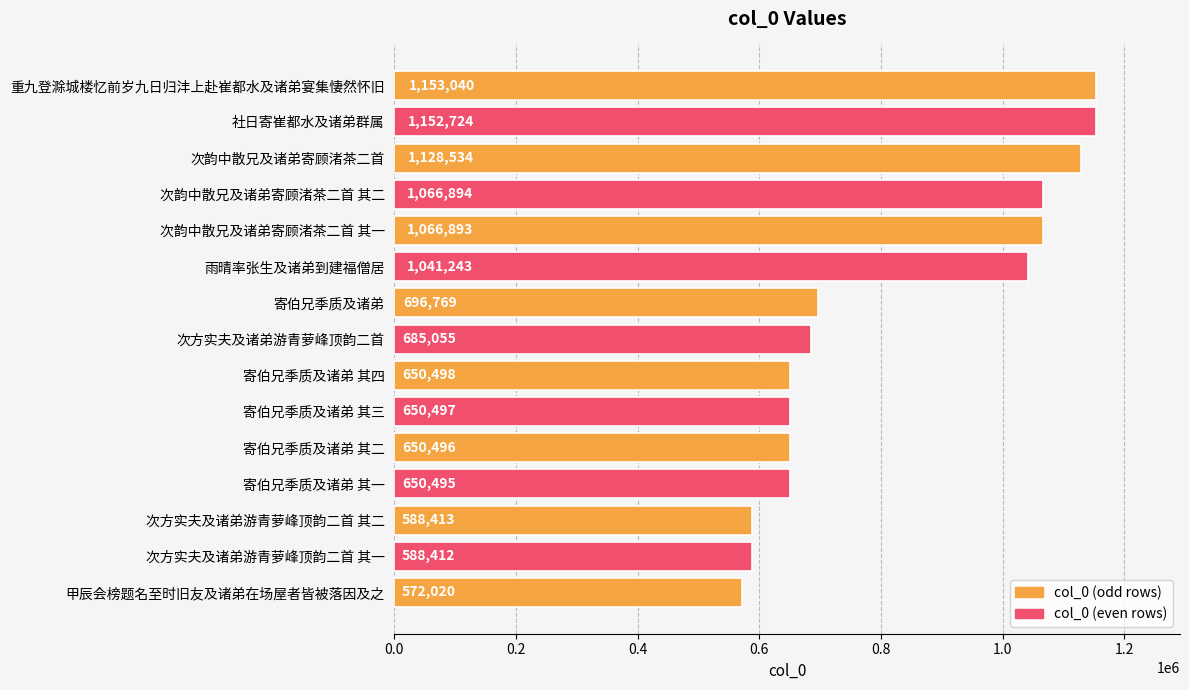

Are the bars horizontal?

Yes